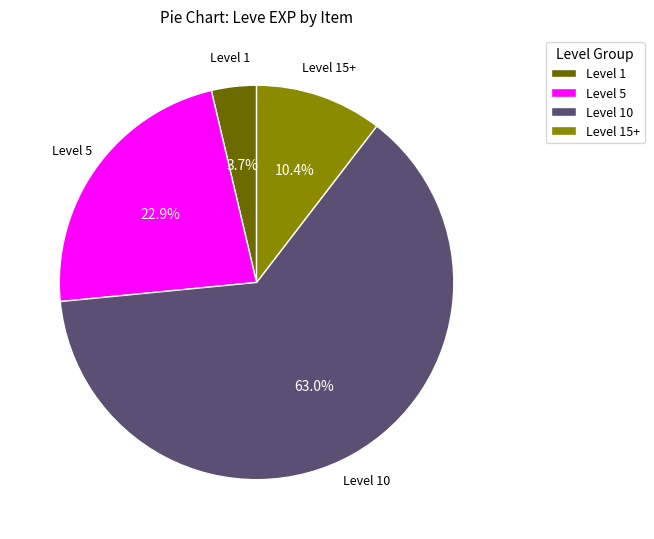

Between Level 1 and Level 15+, which is larger?

Level 15+